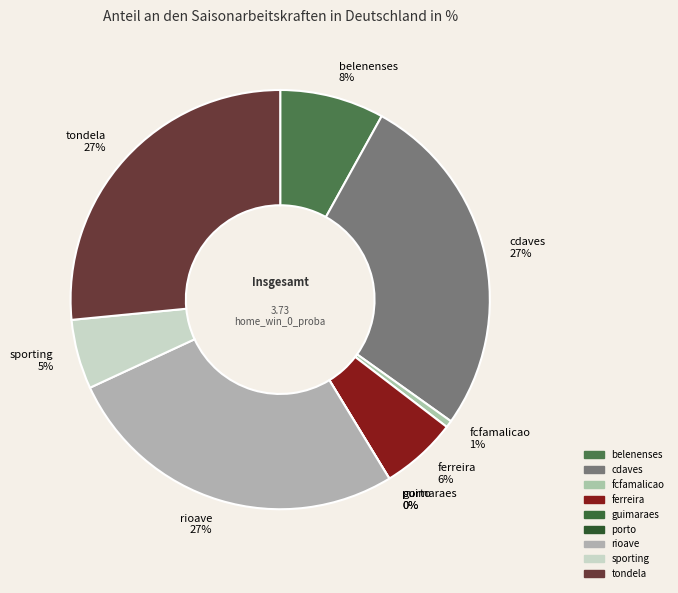

Rank the categories by value from lowest to highest.

guimaraes, porto, fcfamalicao, sporting, ferreira, belenenses, tondela, cdaves, rioave